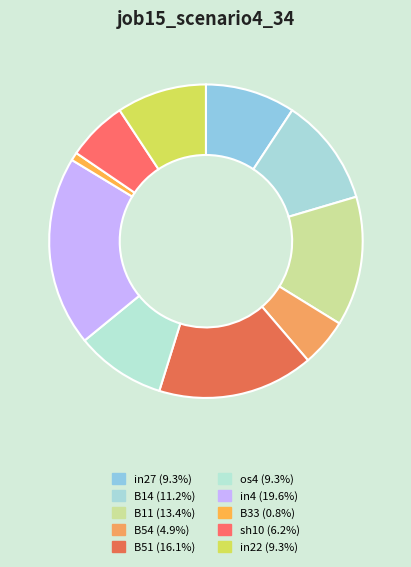

To the nearest percent, what is the average slice percentage?

10%